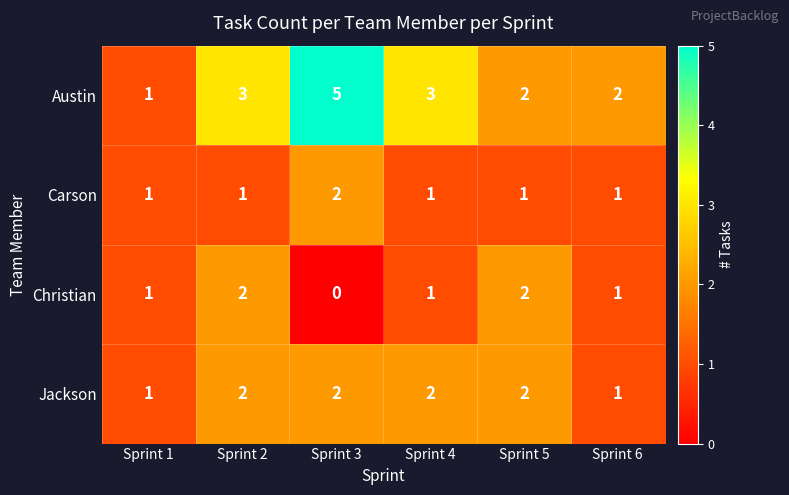

The value of Jackson at Sprint 2 is 3. True or false?

False